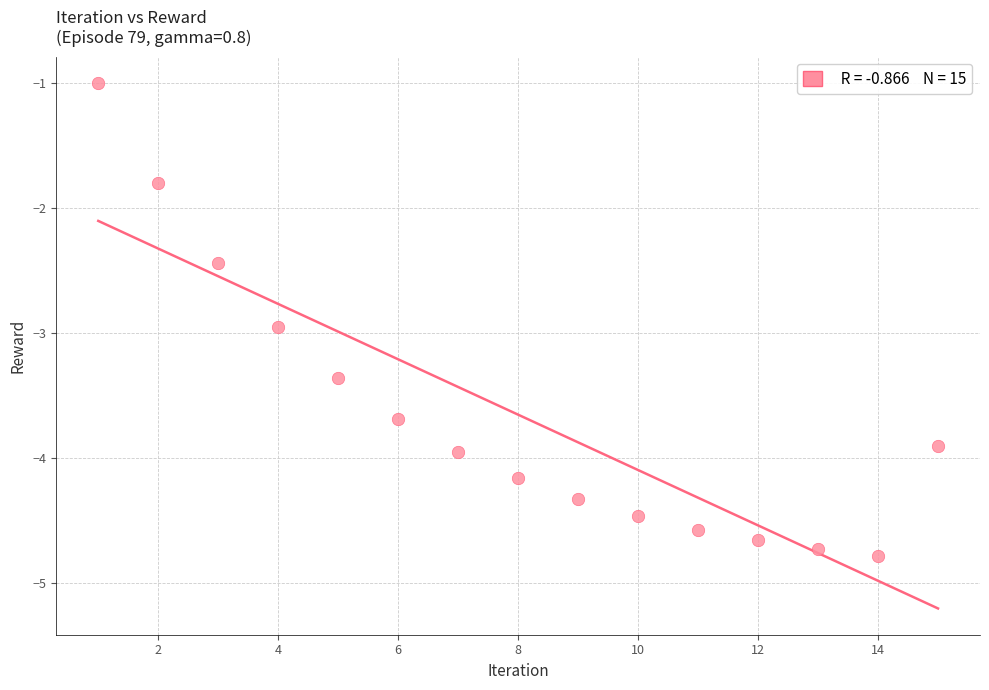

What Y value in the scatter plot is closest to -2?

-1.8